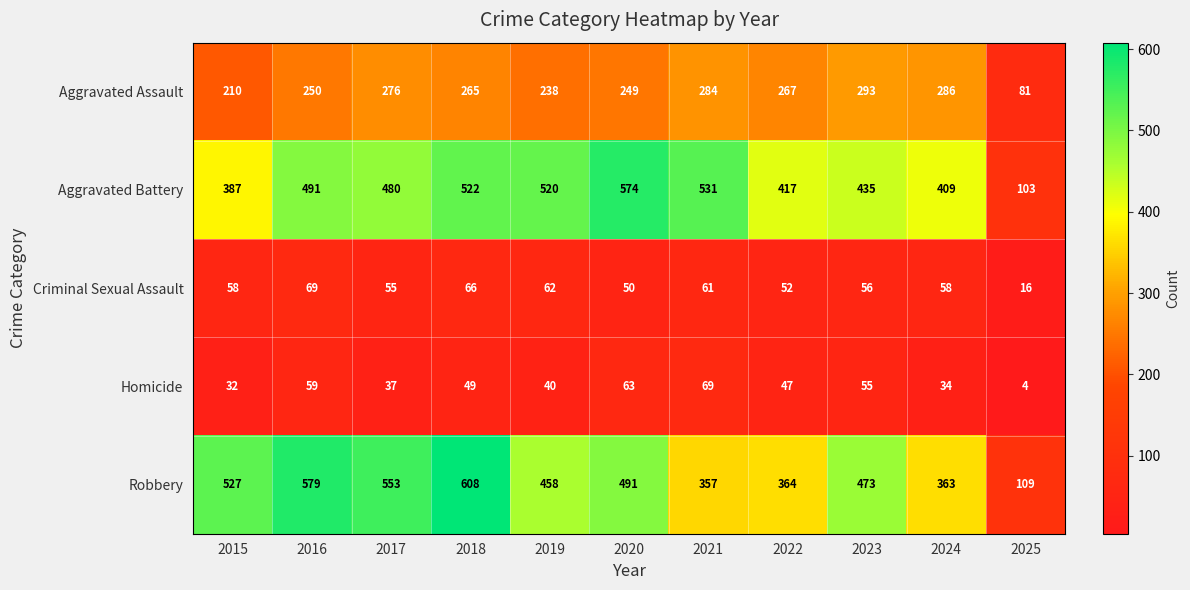

What is the sum of all Criminal Sexual Assault values?

603